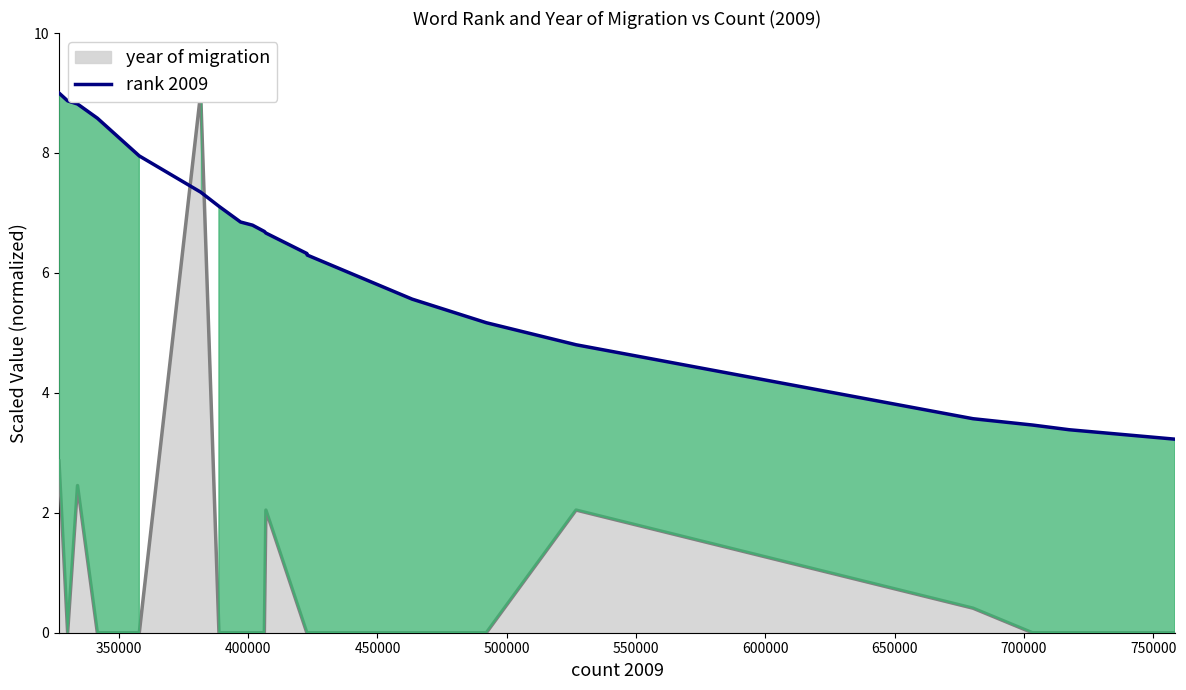

What is the lowest value of the rank 2009 series?

3.2